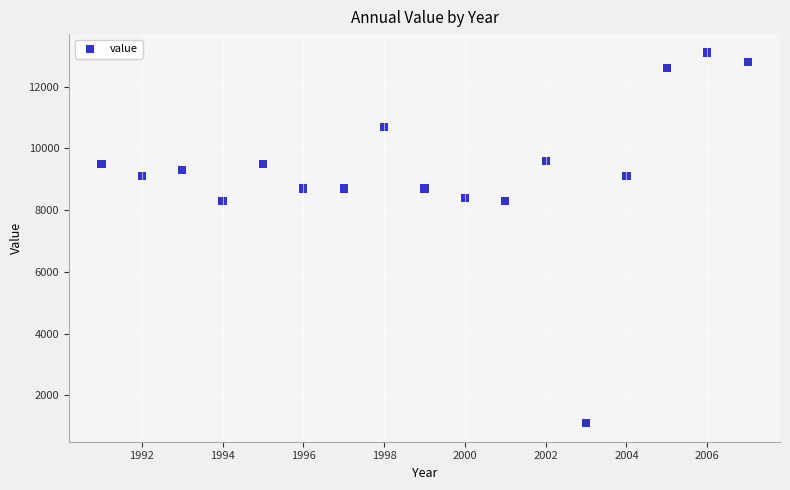

What is the range of X values (max minus min)?

16